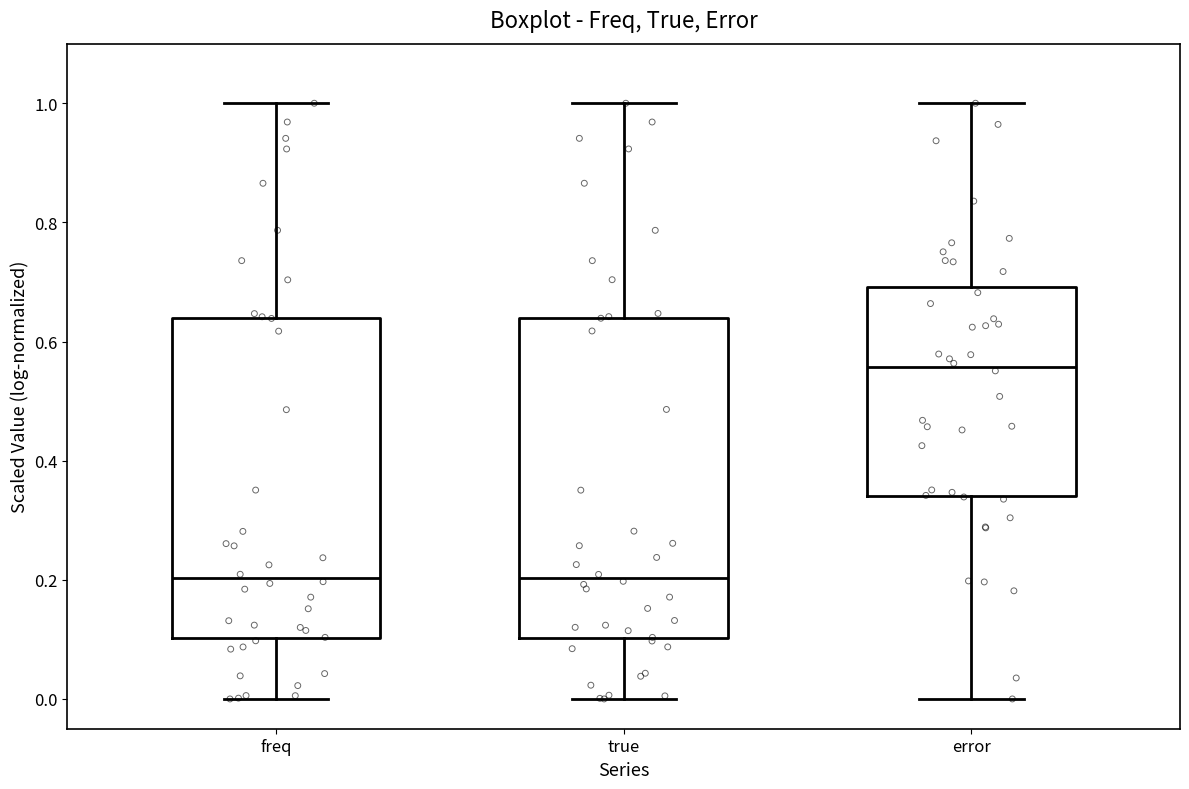

Where is the lower edge of the box for freq on the y-axis? The values are not printed on the chart, so give them approximately, as read against the axis.

0.10